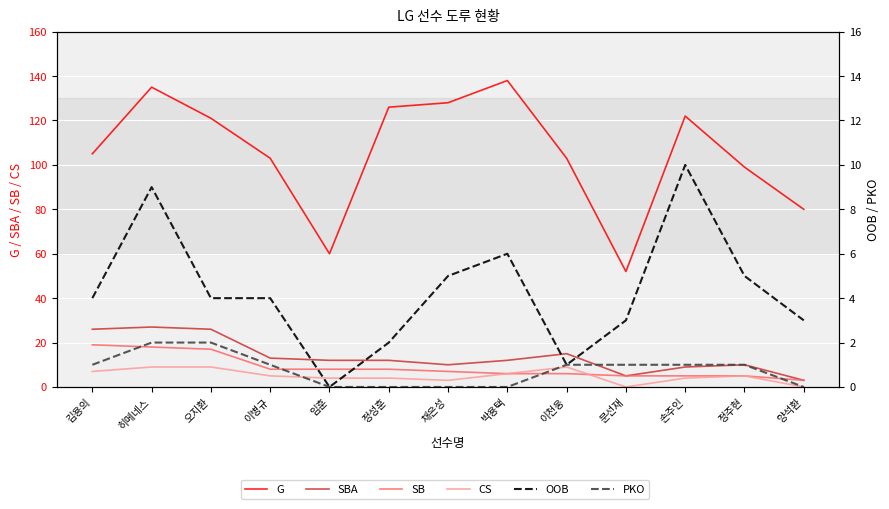

Is it true that SBA equals 12 at 정성훈?

True